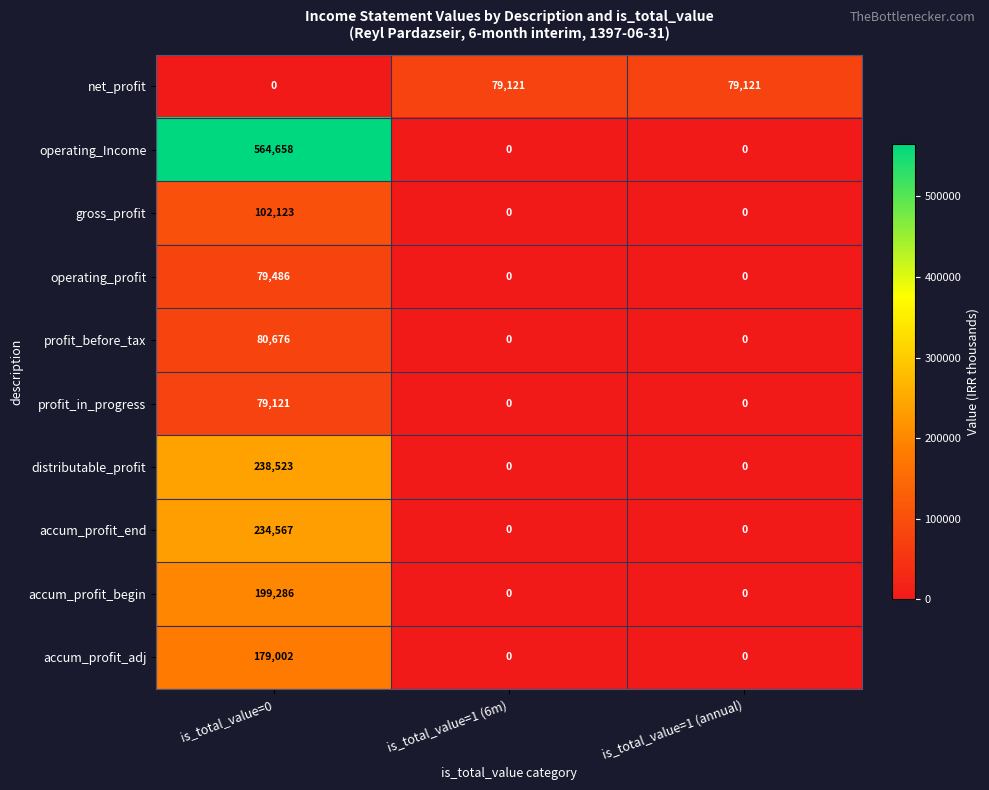

What is the difference between the net_profit values at is_total_value=1 (annual) and is_total_value=0?

79121